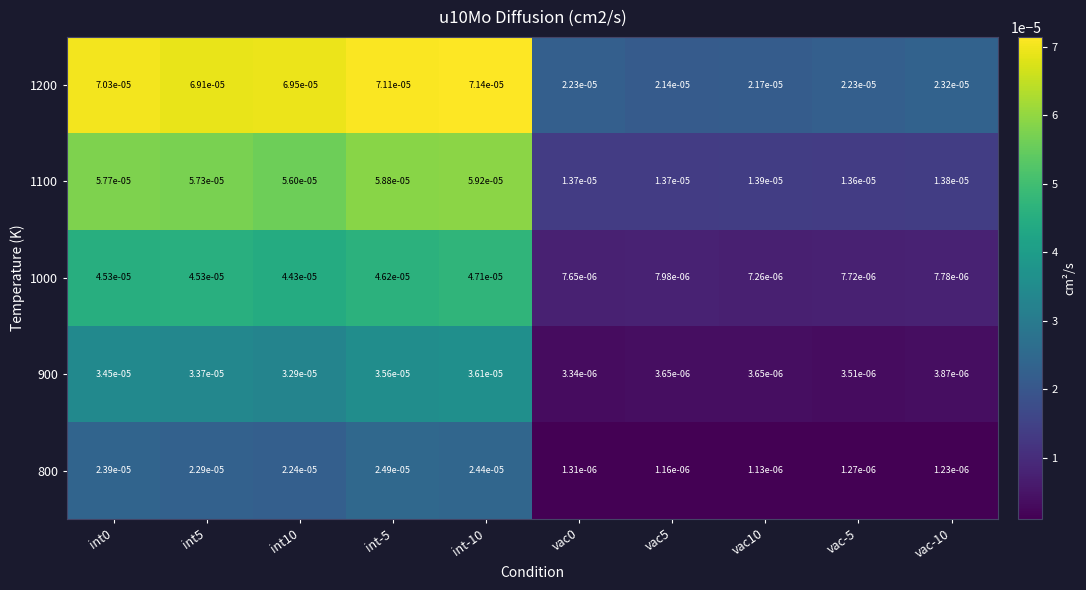

Is the value of 1000 at vac0 greater than the value of 900 at vac0?

Yes